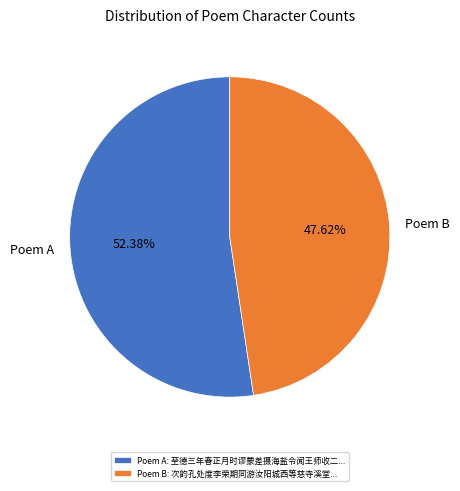

To the nearest percent, what is the difference between the largest and smallest slice percentages?

5%